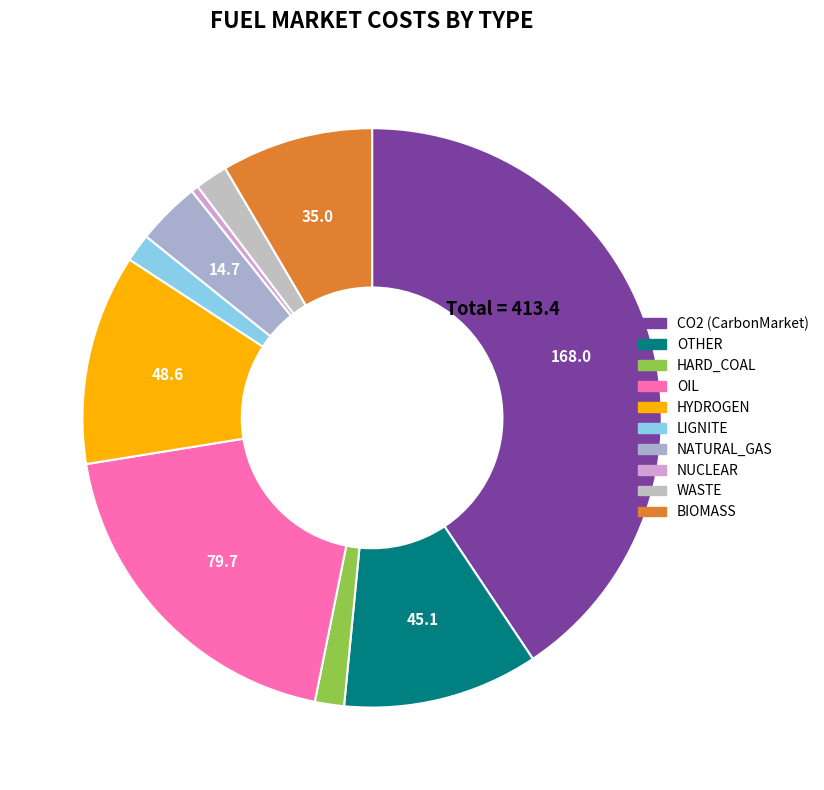

Which slice is the largest?

CO2 (CarbonMarket)